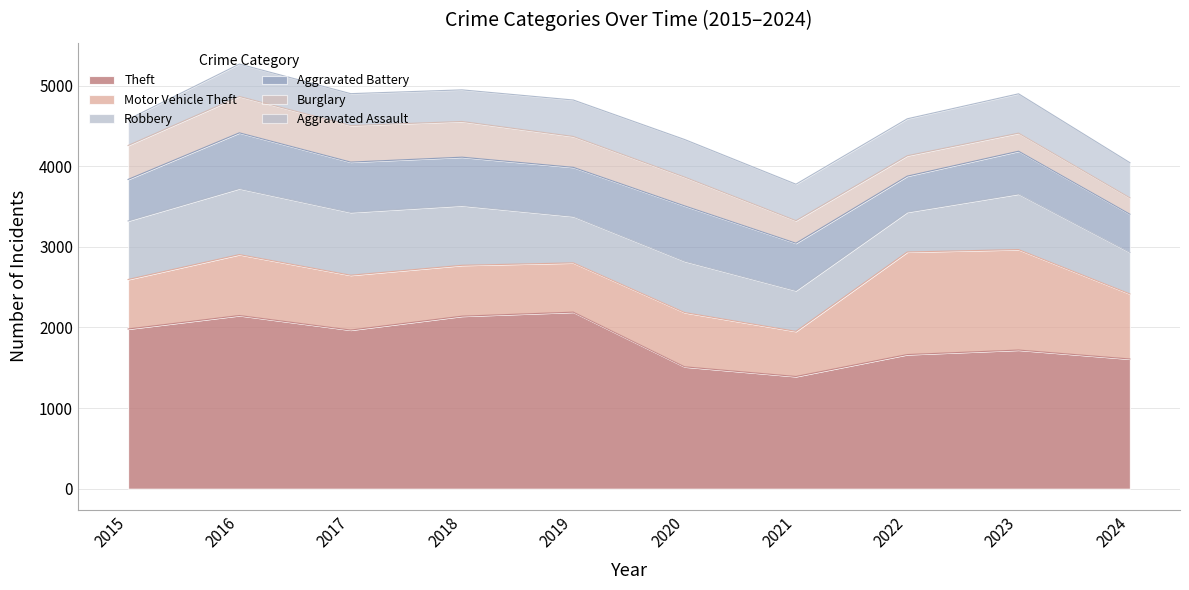

True or false: Aggravated Battery and Burglary cross at least once.

False